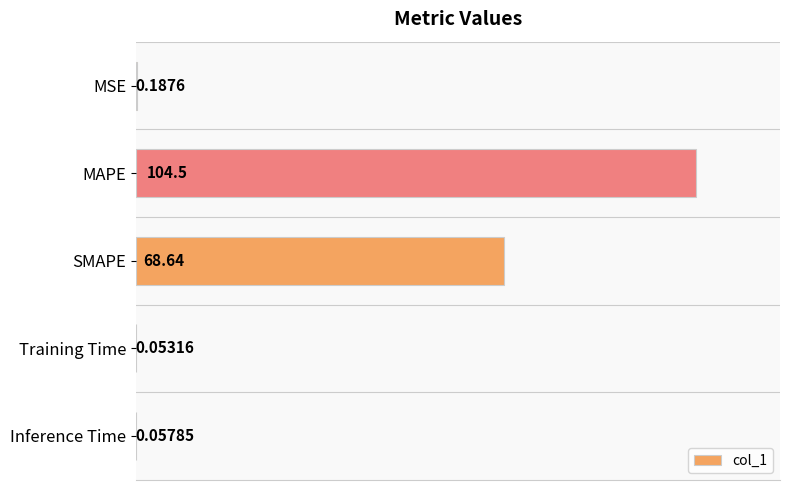

Are the bars grouped side by side (vs. stacked)?

No